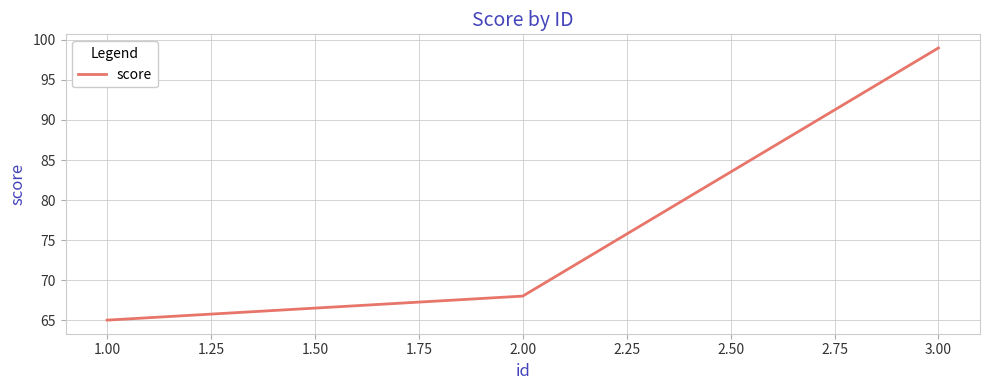

The value at 1.00 is 37. True or false?

False